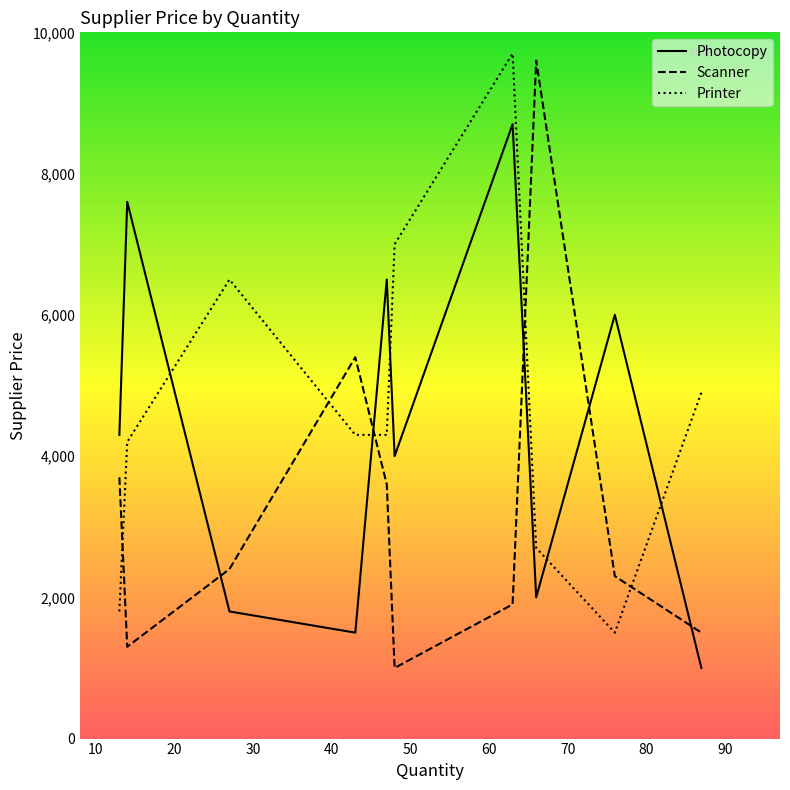

After their last crossing, which series has the higher values: Photocopy or Printer?

Printer